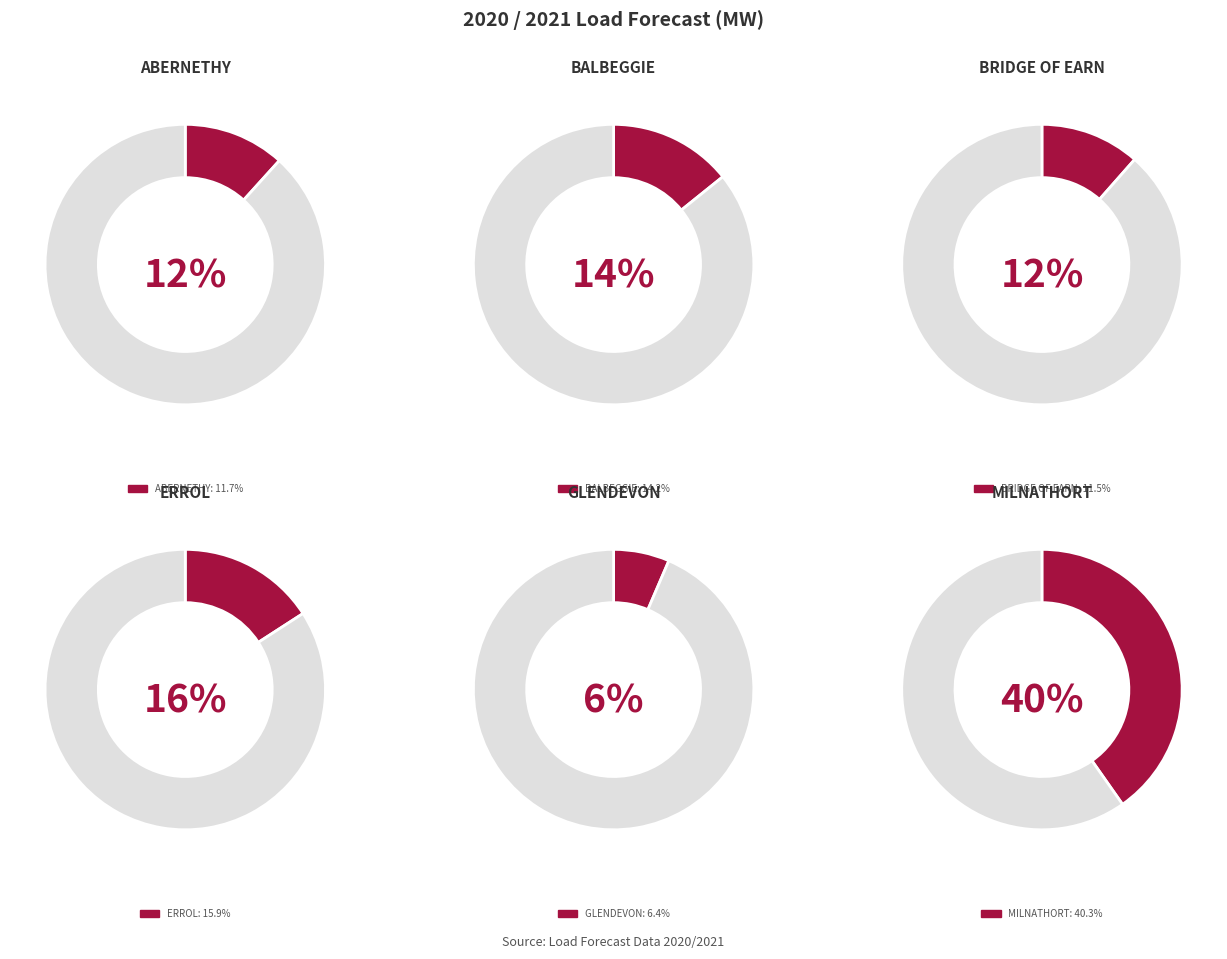

What is the largest slice in the pie chart?

MILNATHORT